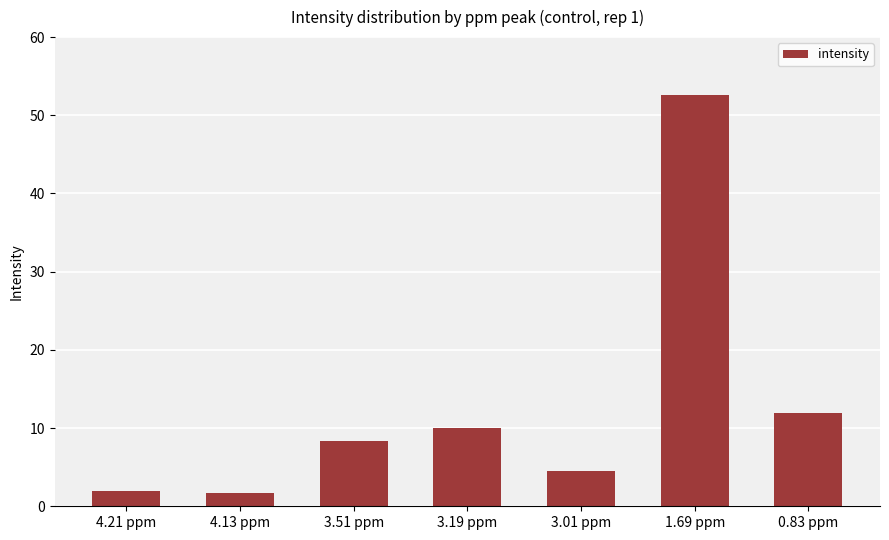

Which label corresponds to the largest value in the chart?

1.69 ppm